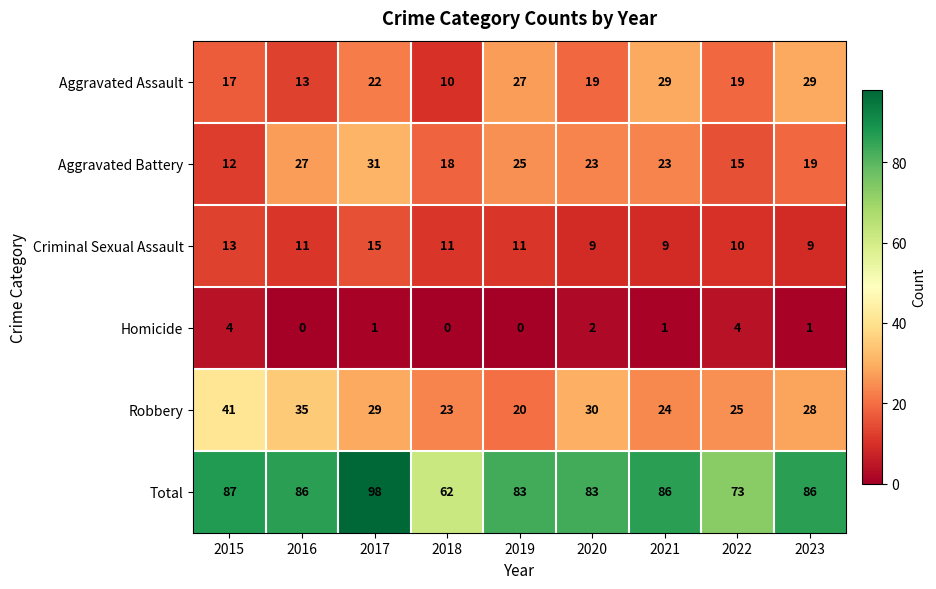

What is the highest value of the Criminal Sexual Assault series?

15